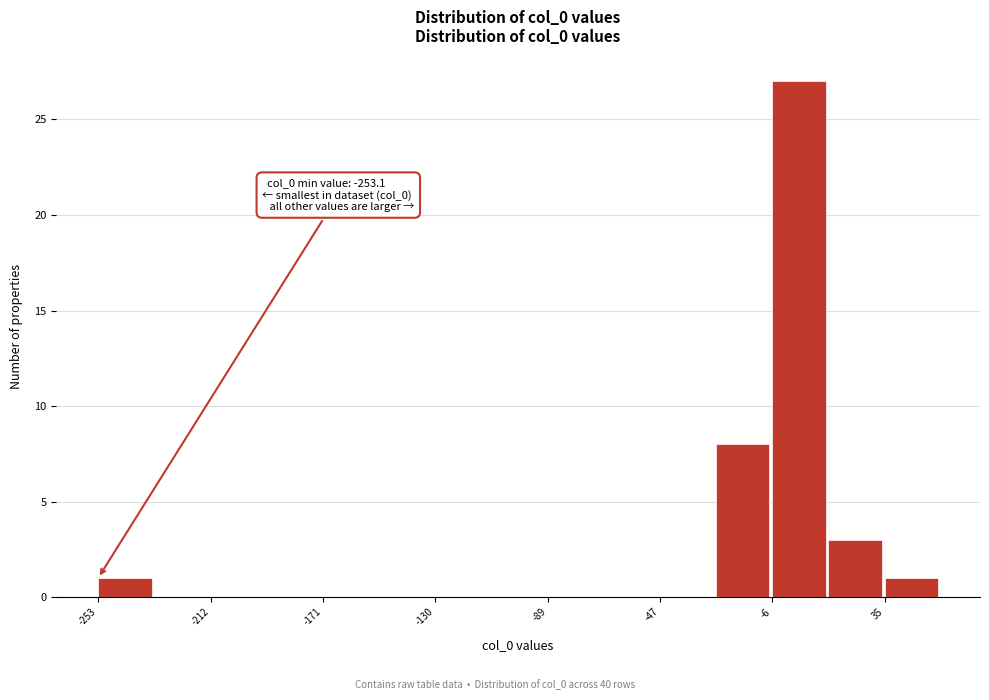

Which range on the x-axis has the tallest bar?

-5 to 15